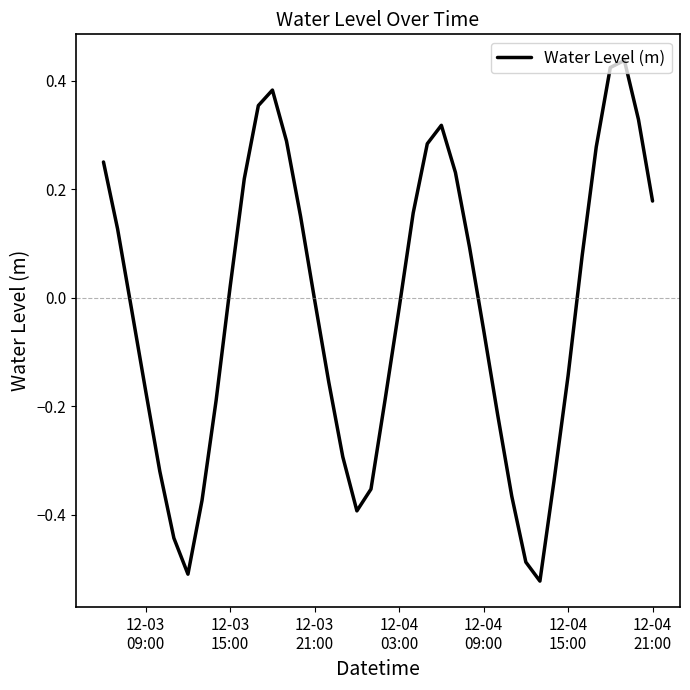

How many interior local valleys (lower than both neighbors) does the data have?

3